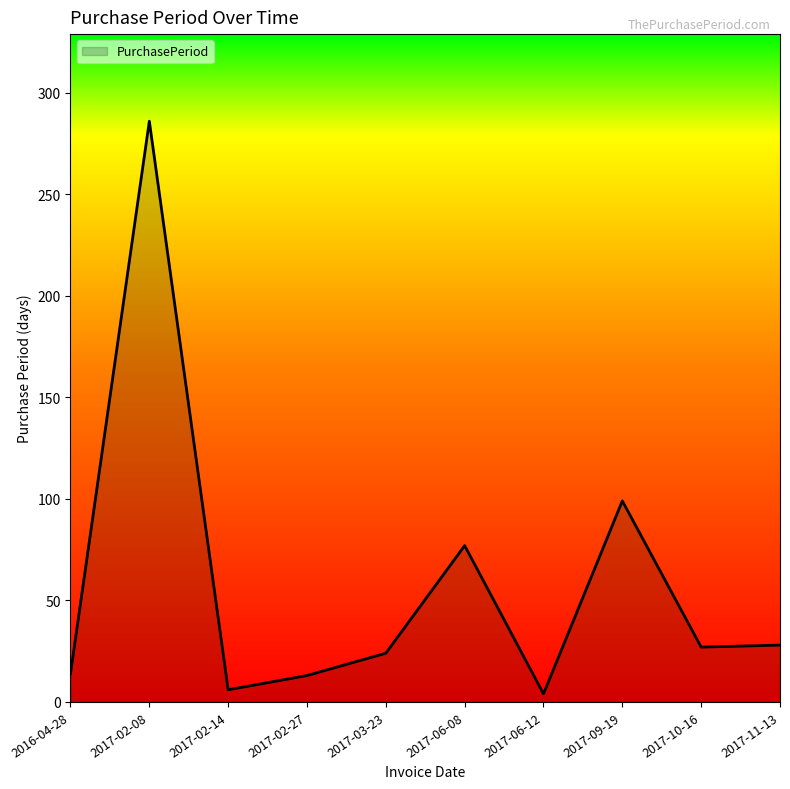

How many series are shown in this chart?

1